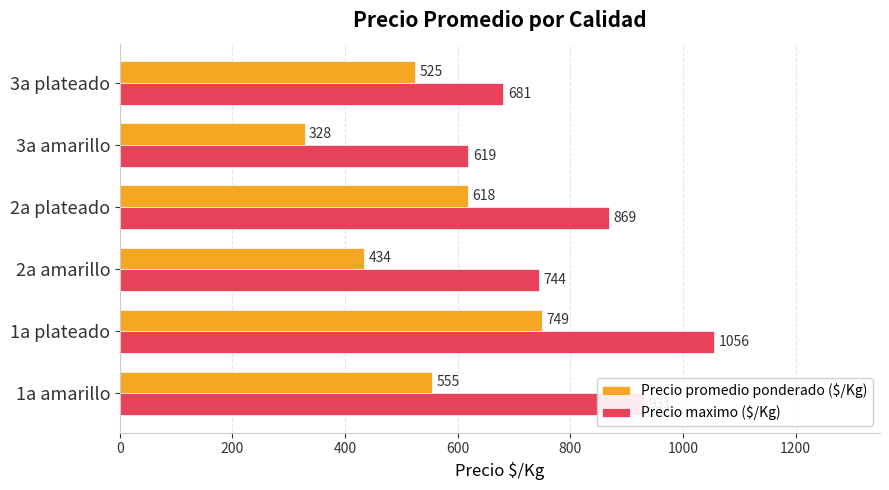

Read the Precio promedio ponderado ($/Kg) value at 2a amarillo, to the nearest 10.

430